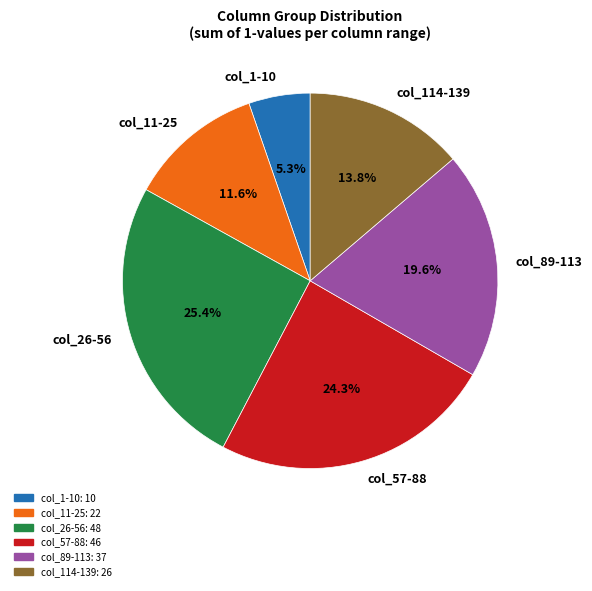

To the nearest percent, what is the difference between the largest and smallest slice percentages?

20%